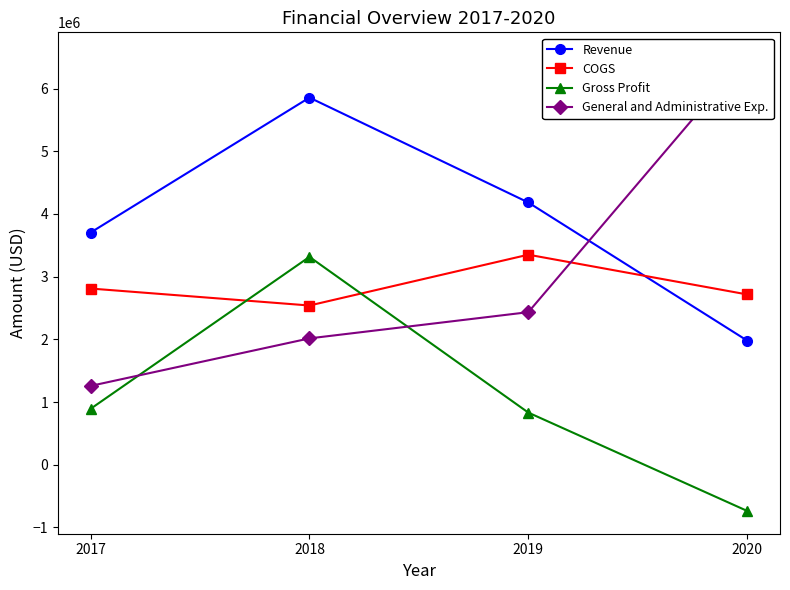

How many series are shown in this chart?

4